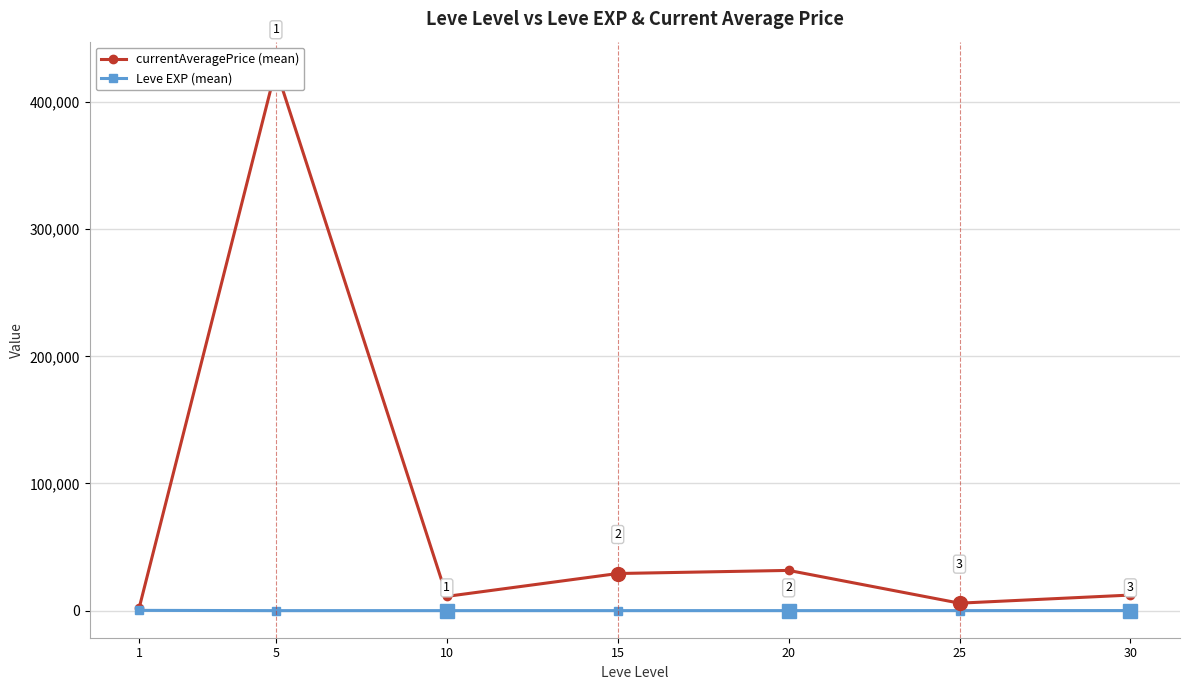

How many lines are shown in the chart?

2